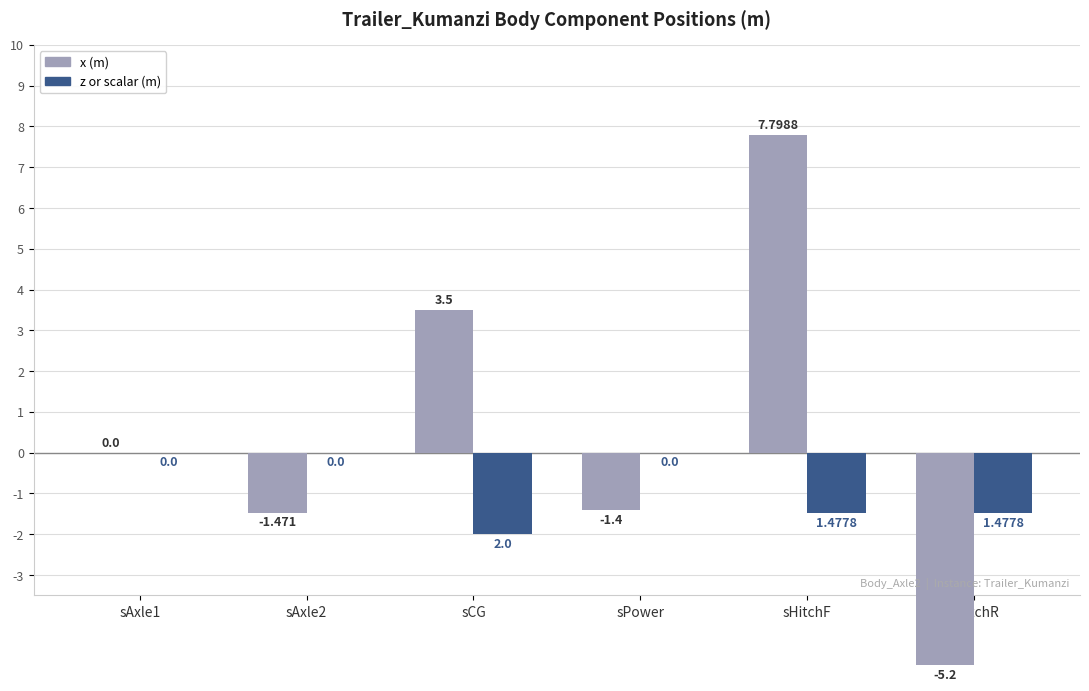

What is the label of the 3rd bar from the left?

sCG